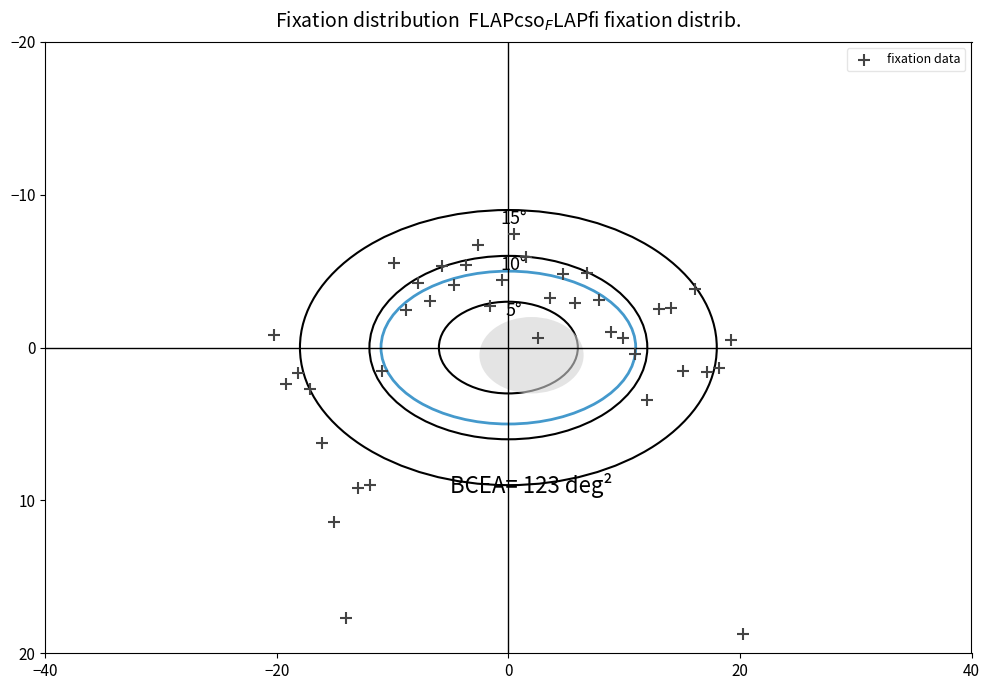

What is the range of X values (max minus min)?

40.5